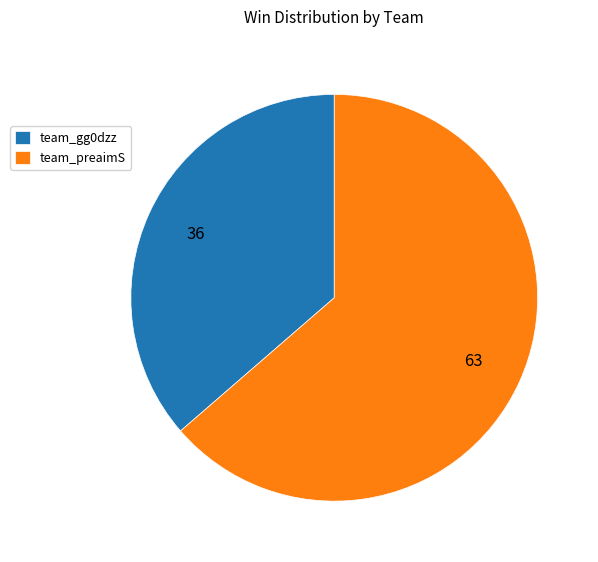

Rank the categories by value from lowest to highest.

team_gg0dzz, team_preaimS